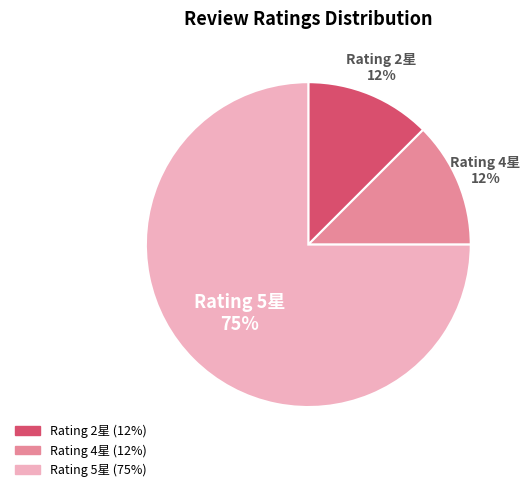

Is there a majority slice in this chart?

Yes